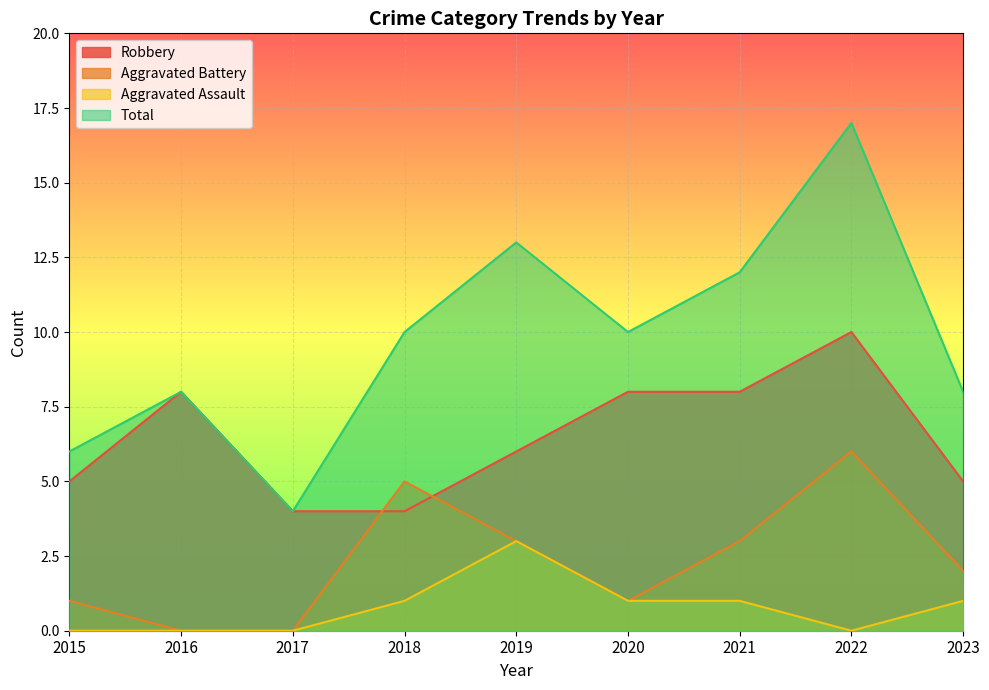

Which series has the largest total across all categories?

Total